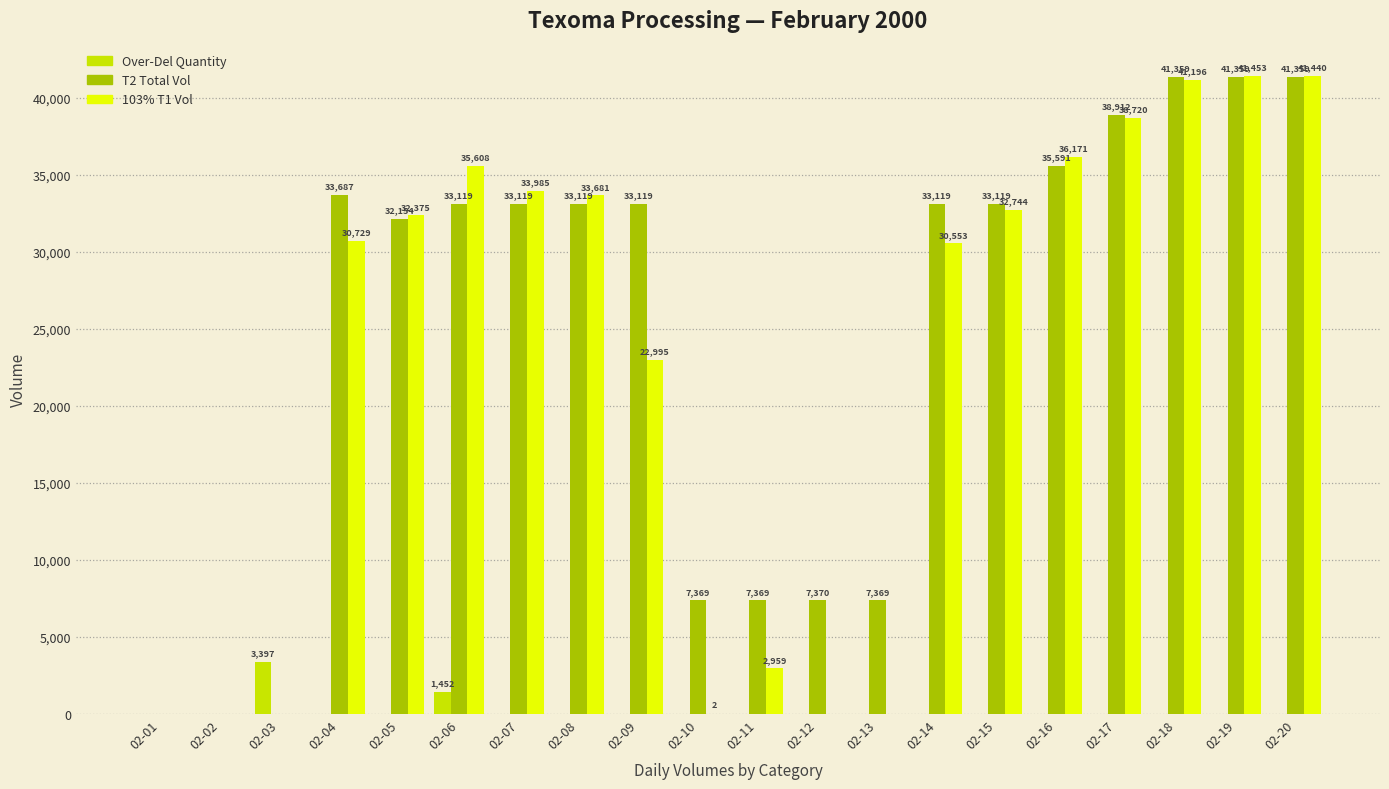

How many values in the Over-Del Quantity series exceed 0?

2